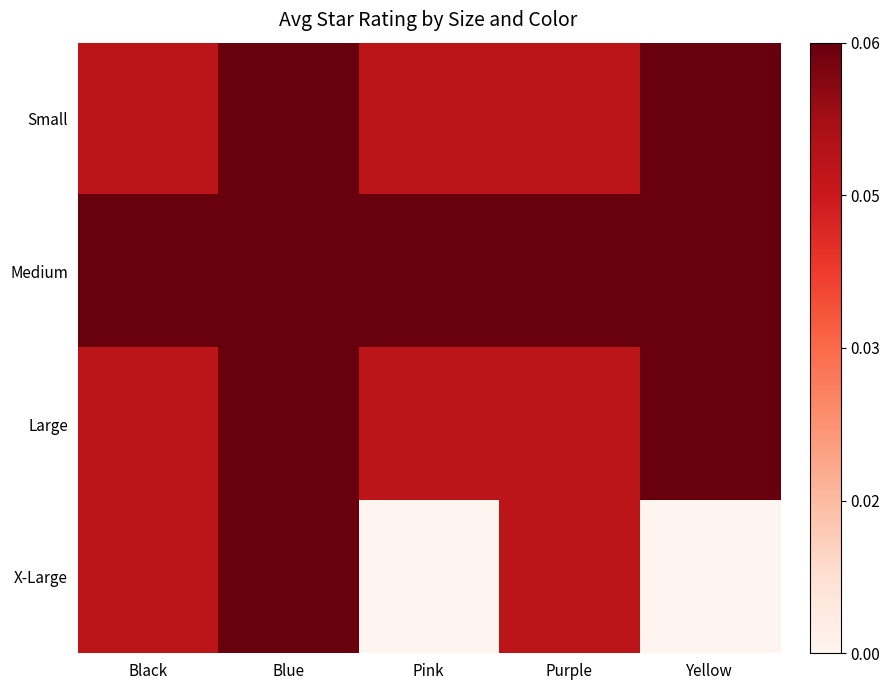

Reading left to right, transcribe all the data shown in this chart.

Small: Black=0.0	Blue=0.1	Pink=0.0	Purple=0.0	Yellow=0.1
Medium: Black=0.1	Blue=0.1	Pink=0.1	Purple=0.1	Yellow=0.1
Large: Black=0.0	Blue=0.1	Pink=0.0	Purple=0.0	Yellow=0.1
X-Large: Black=0.0	Blue=0.1	Pink=0.0	Purple=0.0	Yellow=0.0